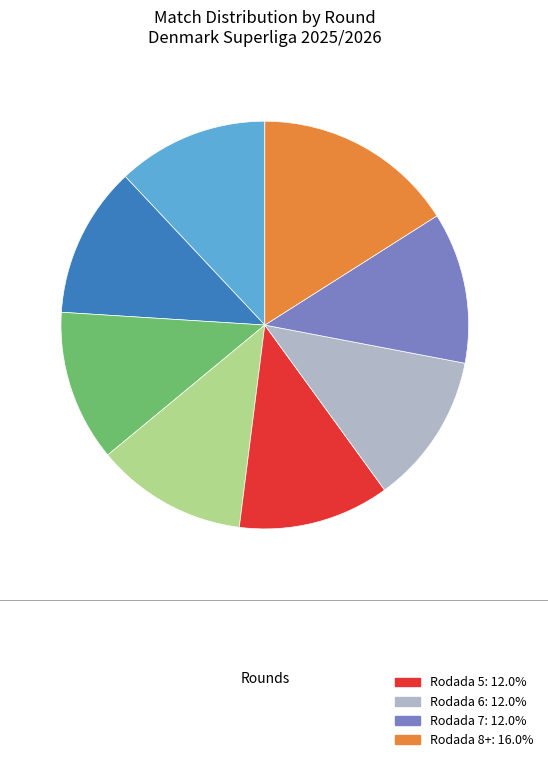

Does any single category account for the majority?

No